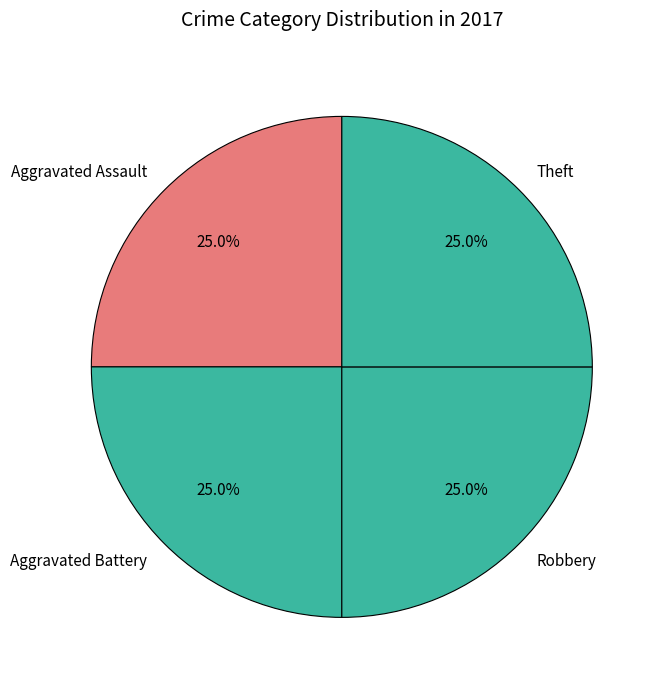

What percentage is the Aggravated Battery slice, to the nearest percent?

25%